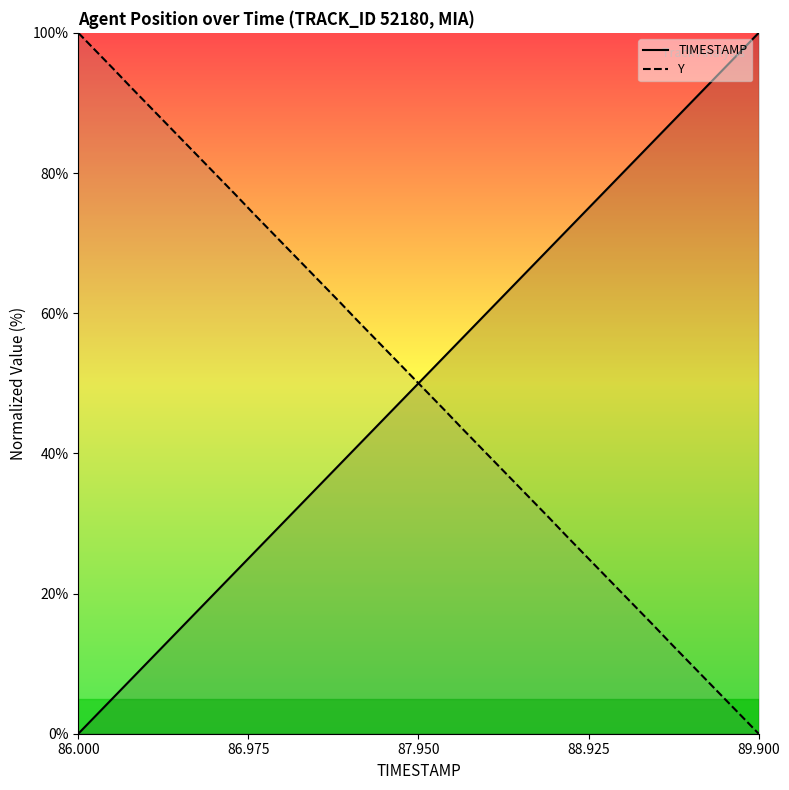

Which series ends up on top after the final intersection of Y and TIMESTAMP?

TIMESTAMP